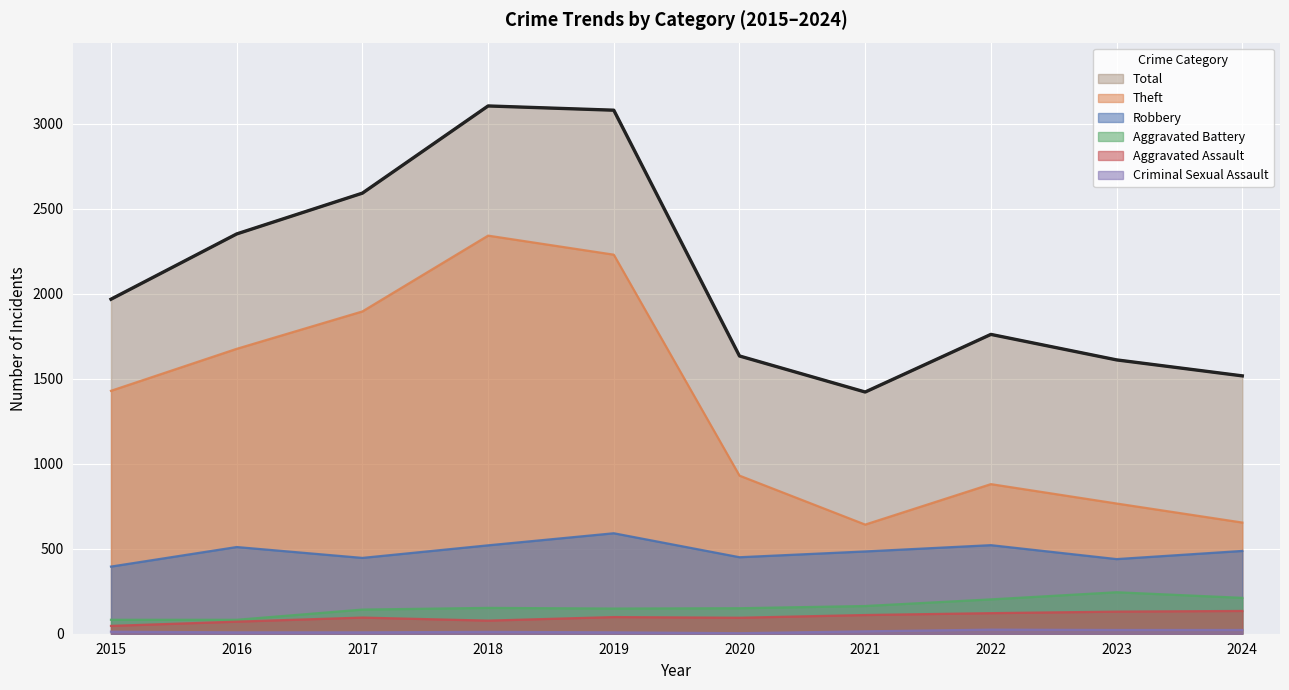

What is the value of the Aggravated Assault point at the 7th from the left?

110